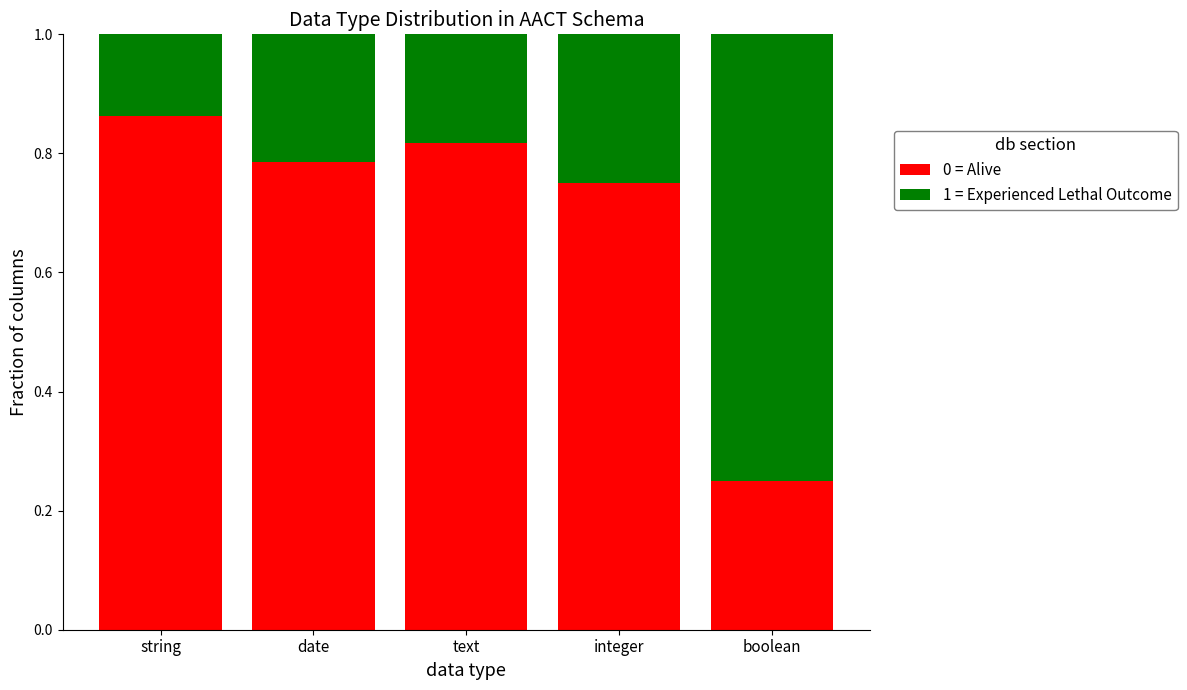

What are all the series names shown in the legend?

0 = Alive, 1 = Experienced Lethal Outcome